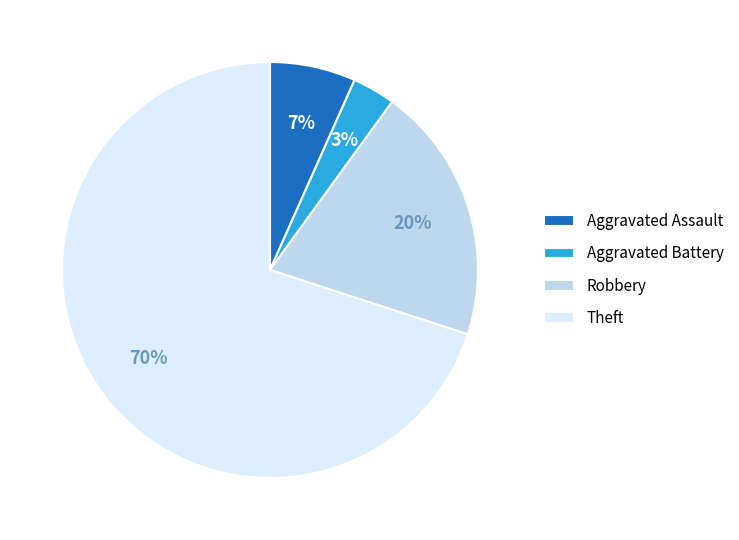

To the nearest percent, what is the combined percentage of Aggravated Assault and Robbery?

27%